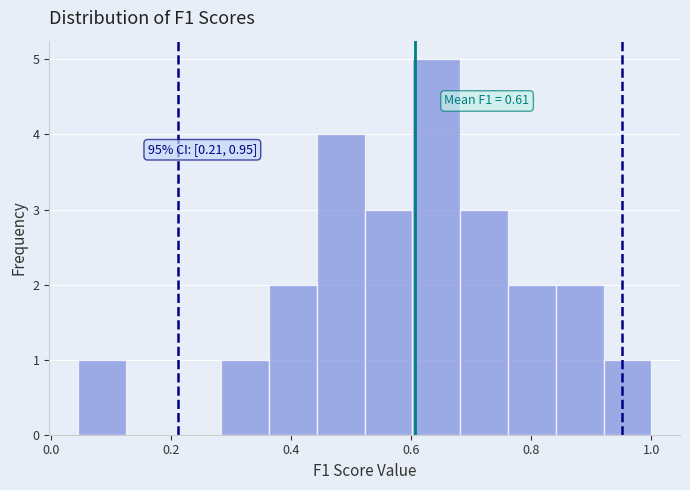

Read against the x-axis, roughly where is the centre of the tallest bar?

0.64